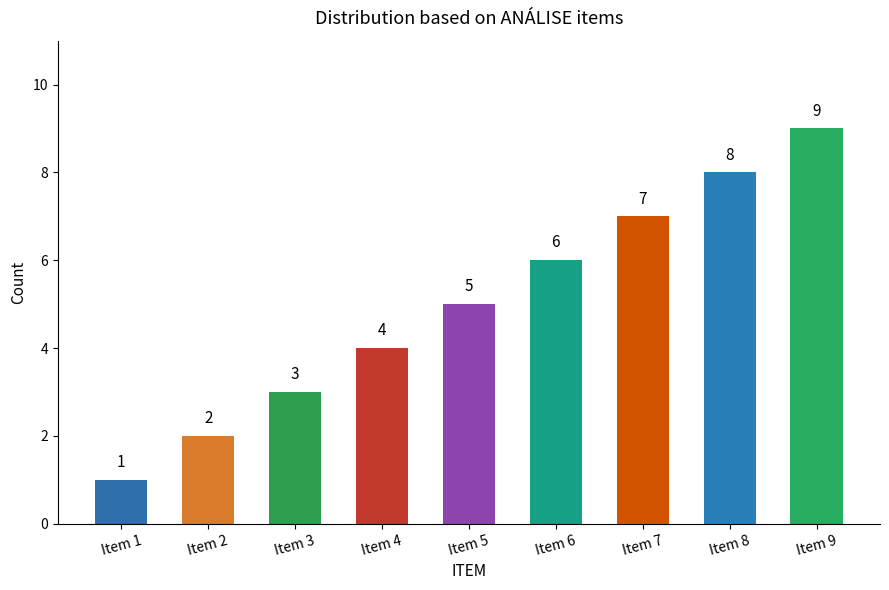

Does the chart contain any negative values?

No